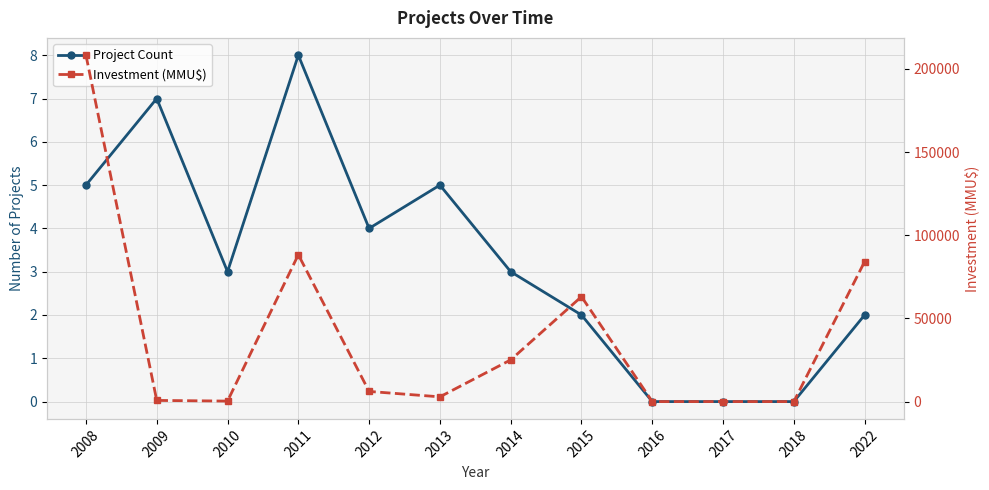

What is the maximum value shown in the chart?

208175